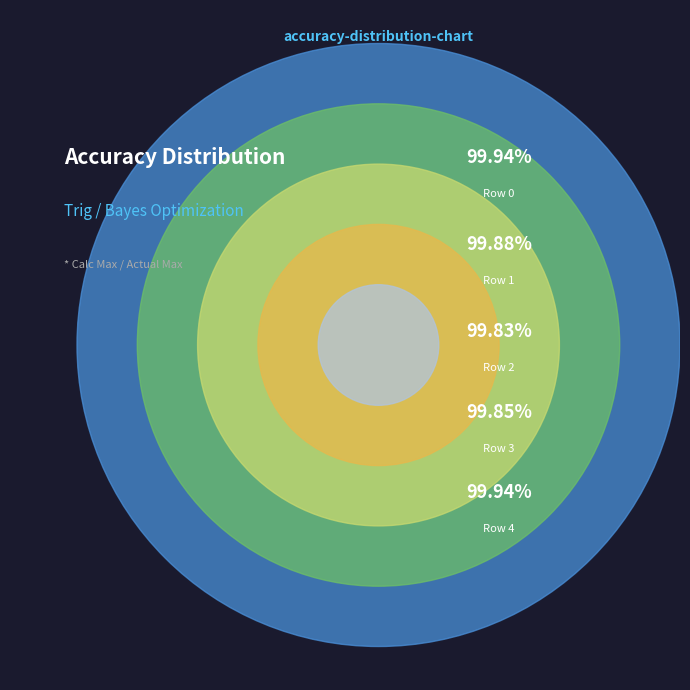

How much of the chart is everything except Row 2?

80.0%